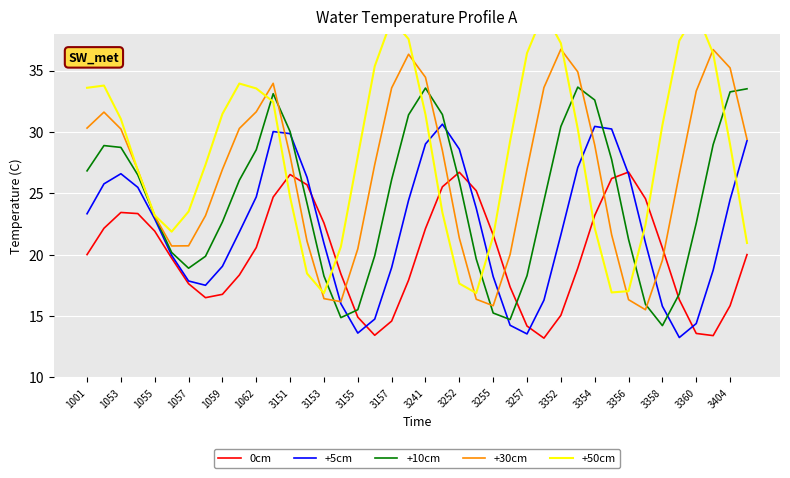

Is the value of +5cm at 1062 greater than the value of 0cm at 3157?

Yes